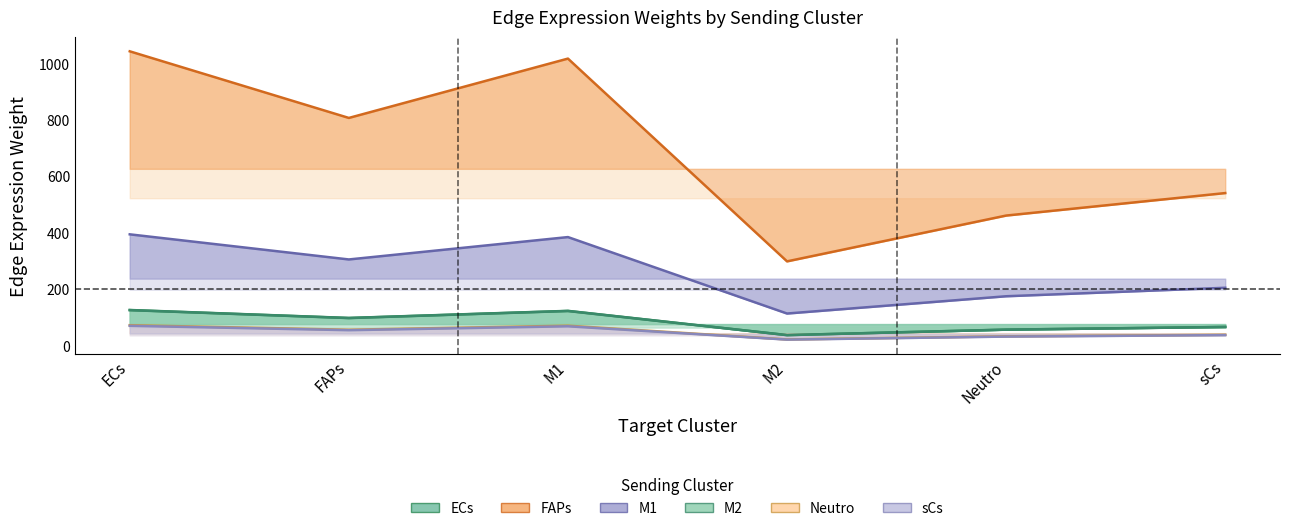

How many series are shown in this chart?

6